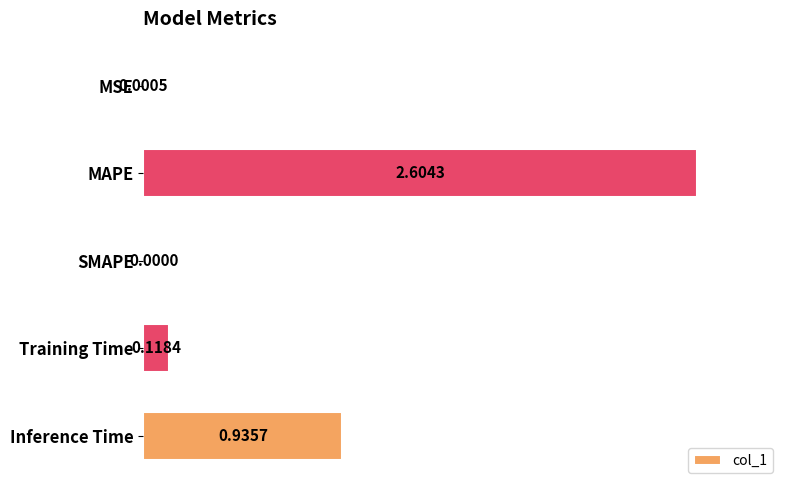

At which label is the value closest to 1?

Inference Time